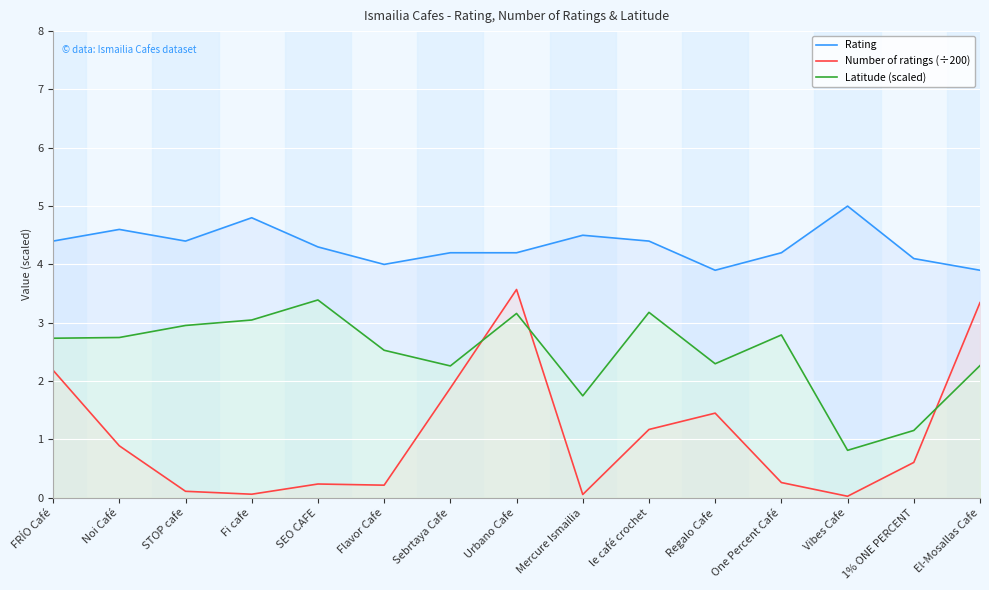

True or false: Latitude (scaled) and Rating intersect in this chart.

False